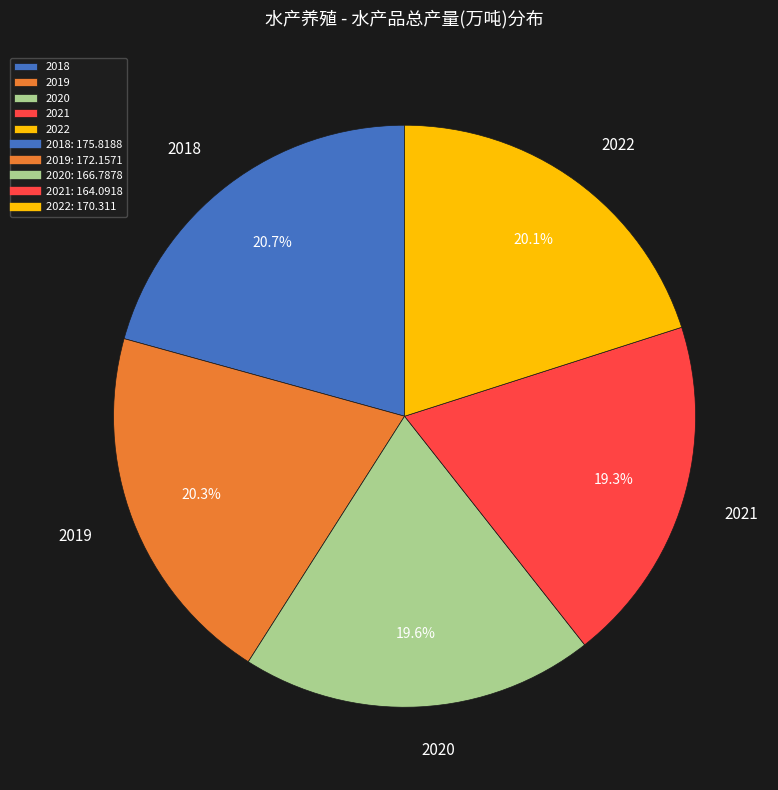

Is there a majority slice in this chart?

No